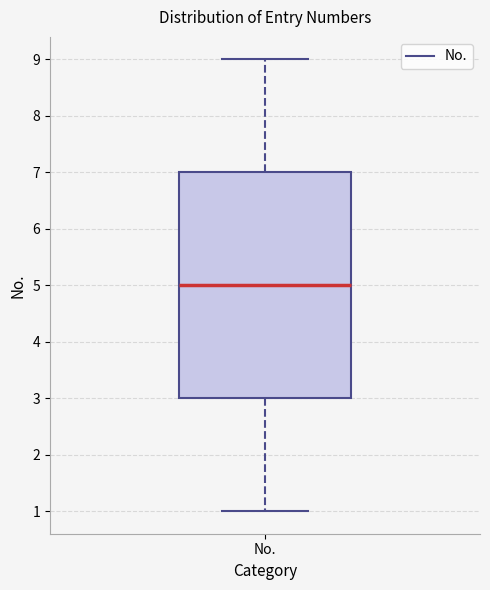

Where does the lower whisker of the box for No. end on the y-axis? The values are not printed on the chart, so give them approximately, as read against the axis.

1